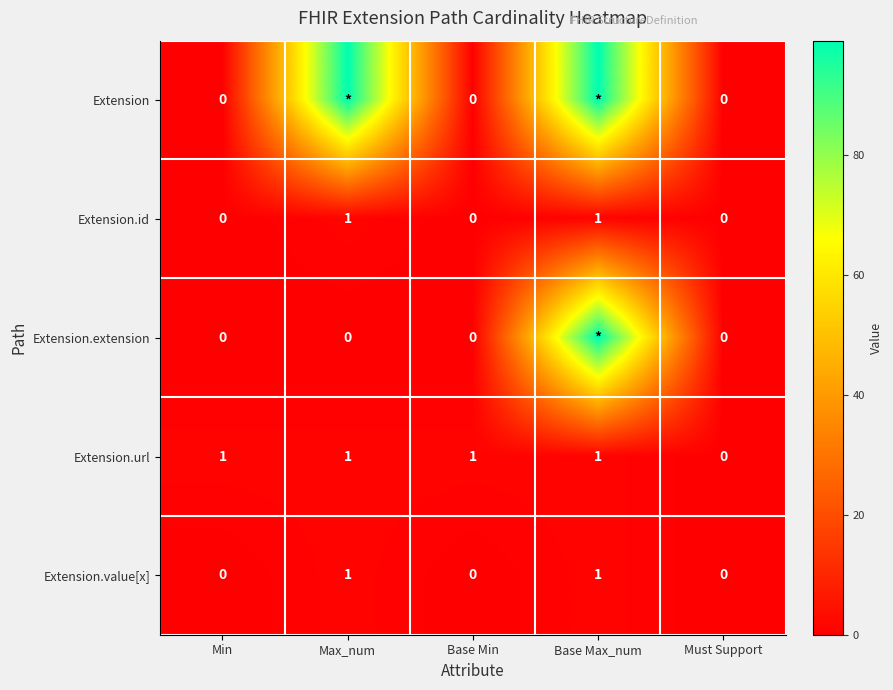

The Extension.url series shows 0 at Must Support. True or false?

True